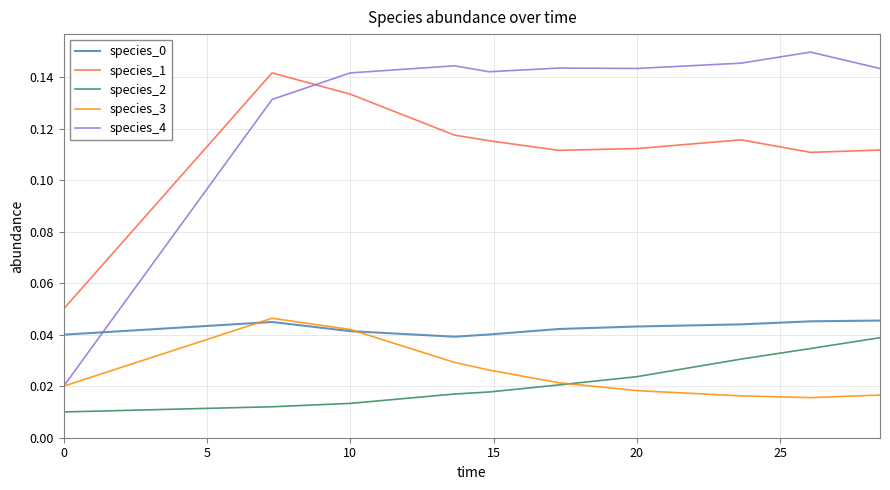

Which series has the largest total across all categories?

species_4